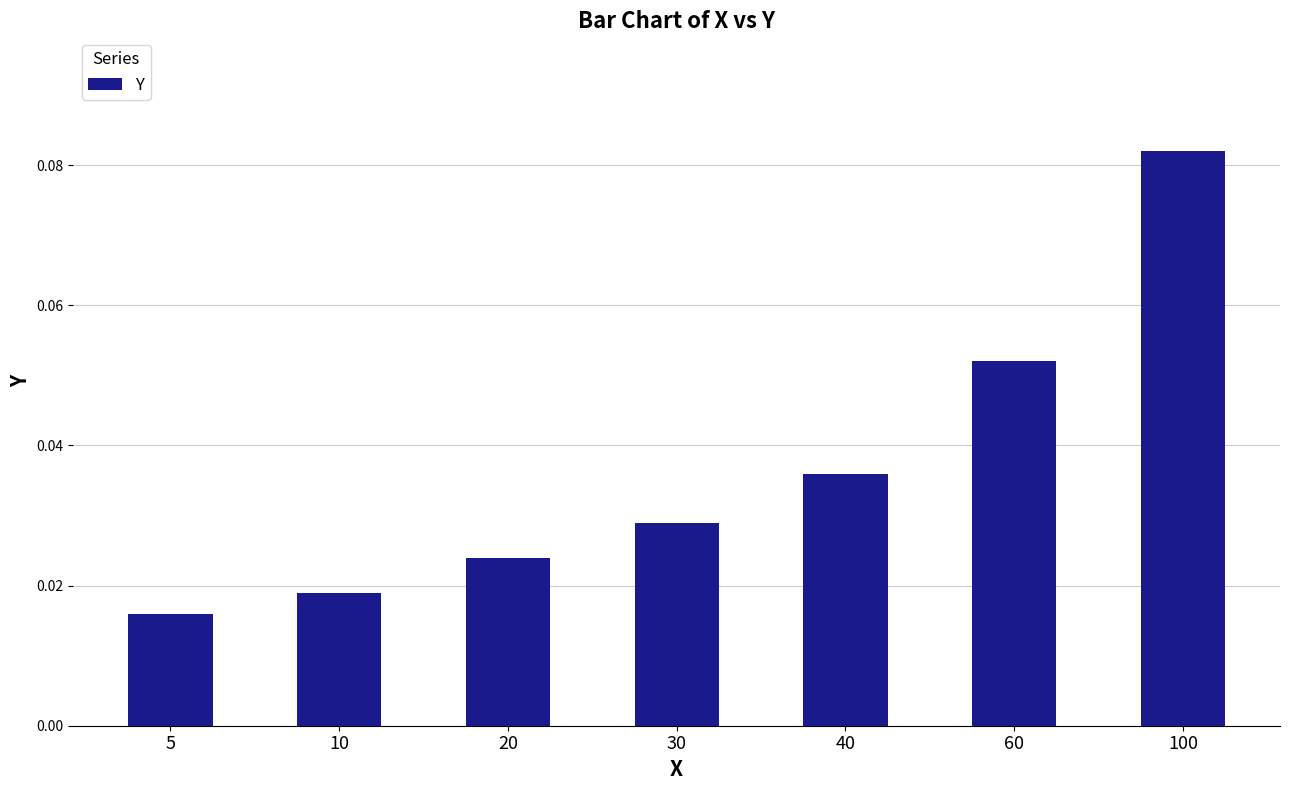

List the labels in order of value, smallest first.

5, 10, 20, 30, 40, 60, 100